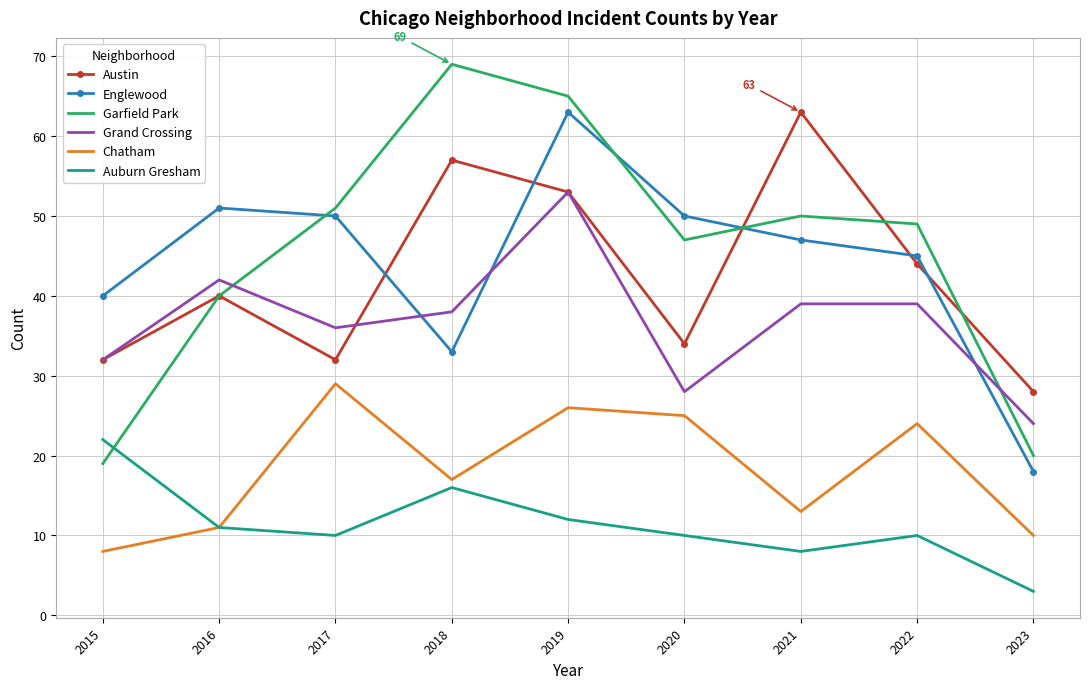

At which label does Garfield Park first exceed 49?

2017